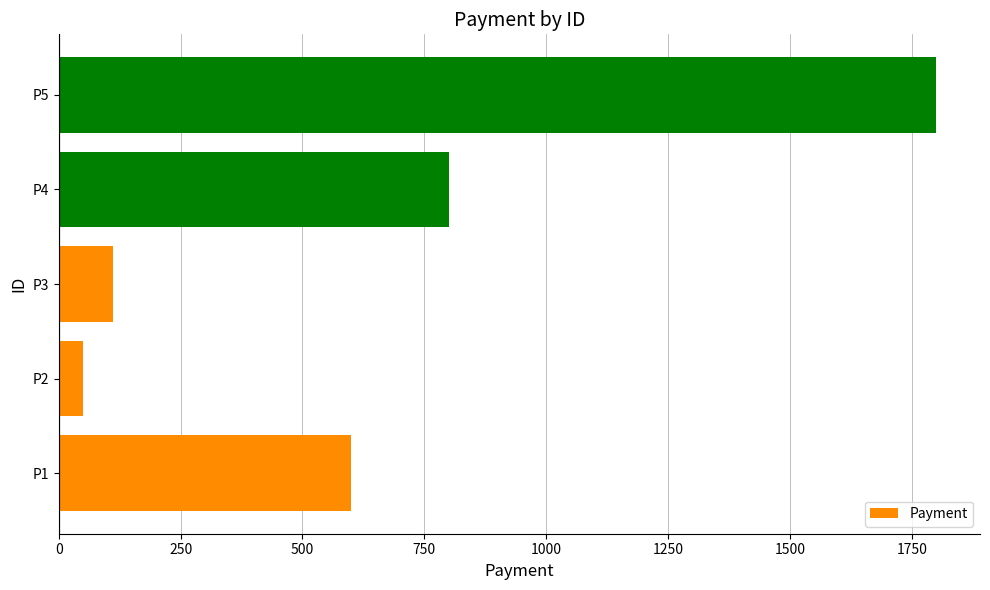

At which label is the value closest to 925?

P4